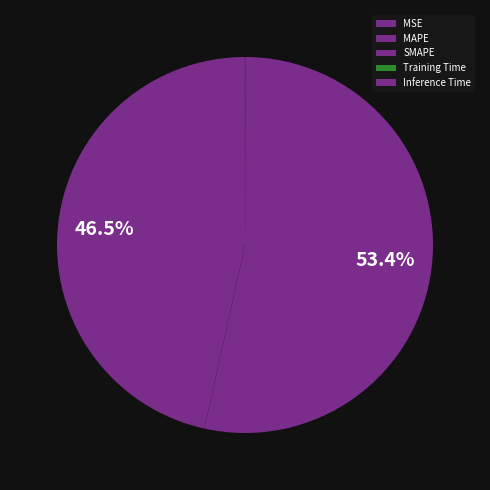

Which category has the smallest portion of the pie?

MSE